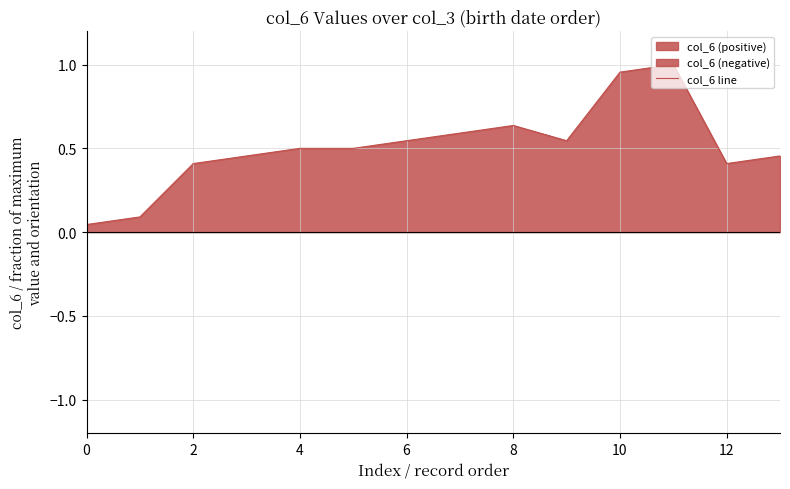

True or false: col_6 line has a value of 0.5 at 4.

True